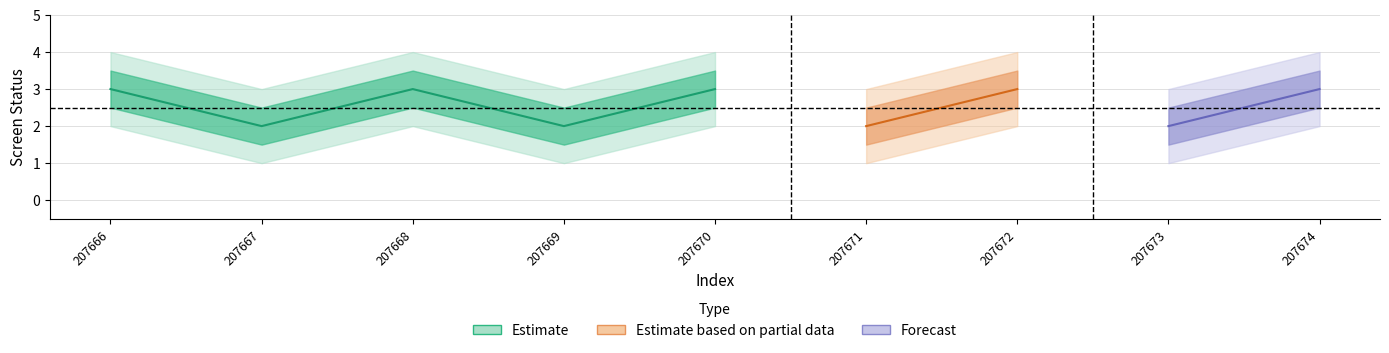

At which label is screen_status_upper closest to 3?

207666